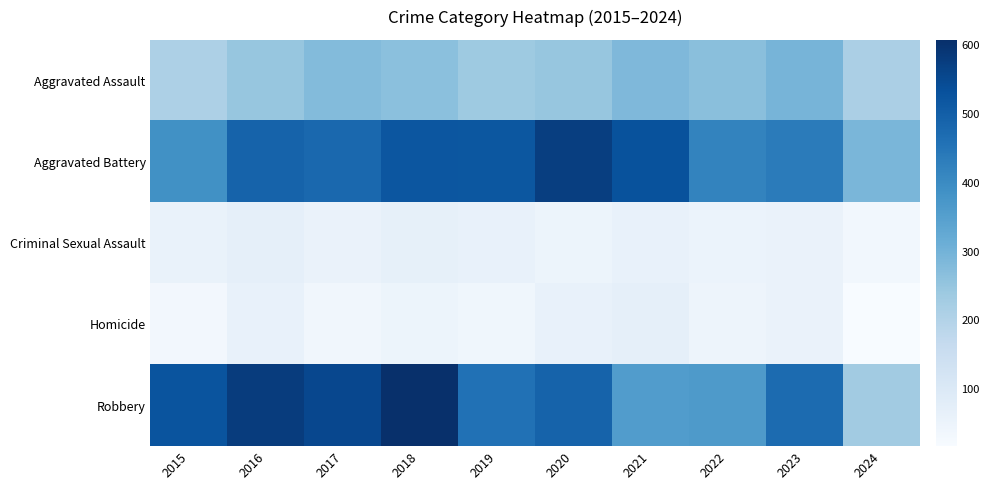

What is the difference between the highest and lowest values at 2021?

468